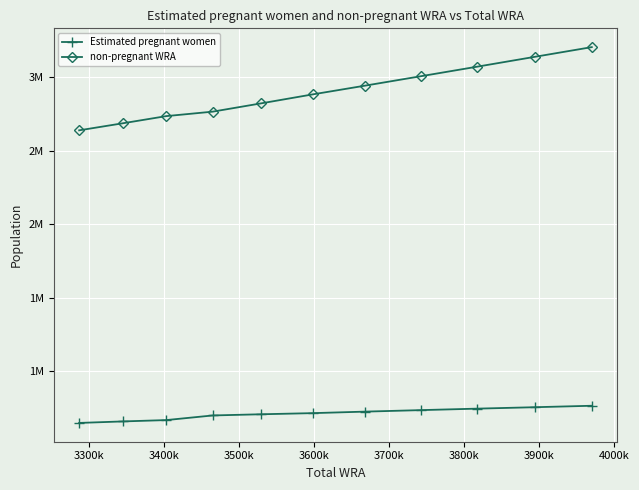

What is the value of the non-pregnant WRA point at the 5th from the left?

2822085.0